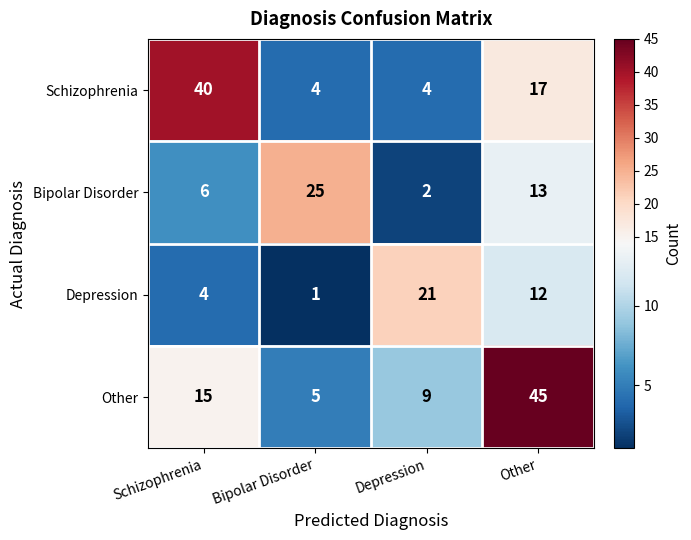

Which category has the highest value in the Other series?

Other